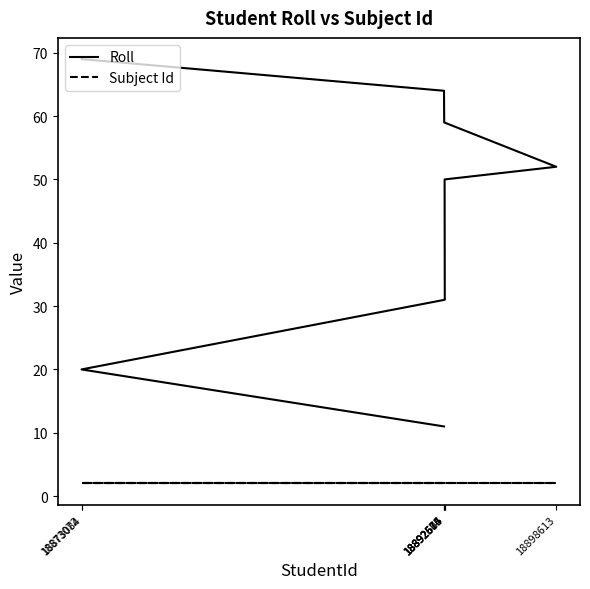

The value of Subject Id at 18873072 is 2. True or false?

True